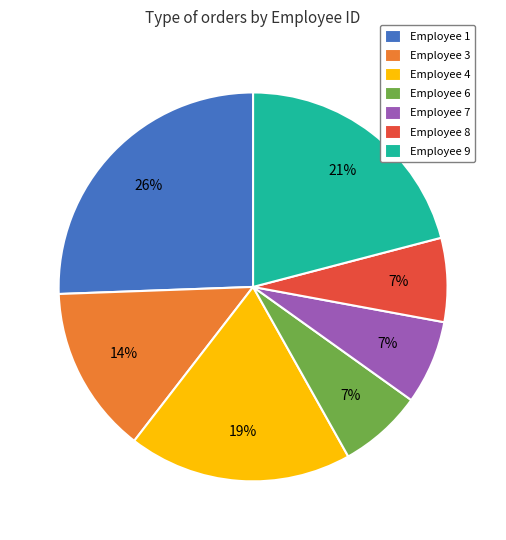

Which slice is the largest?

Employee 1